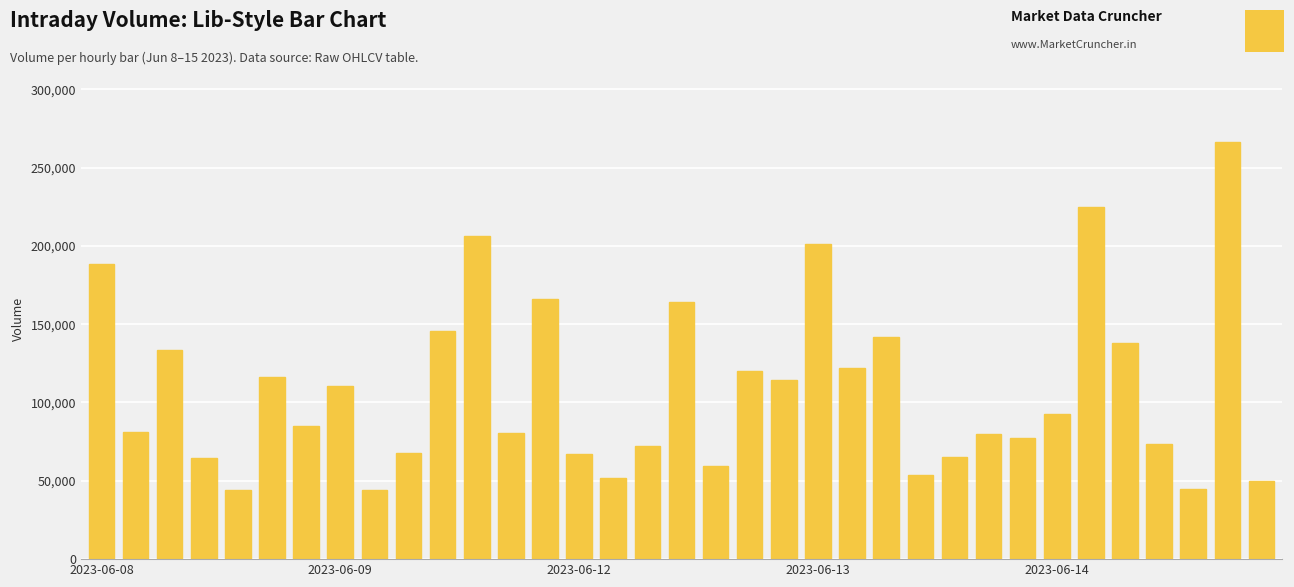

What is the average value?

108988